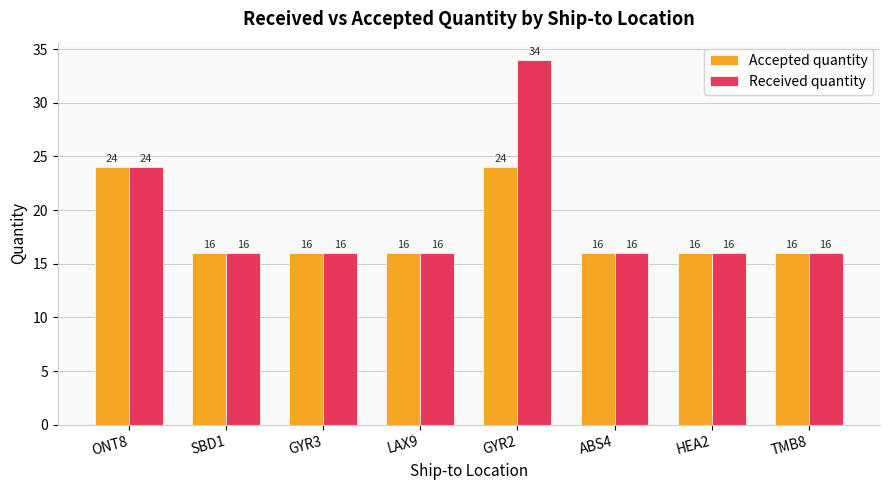

Between GYR2 and ABS4, which series saw the biggest shift?

Received quantity